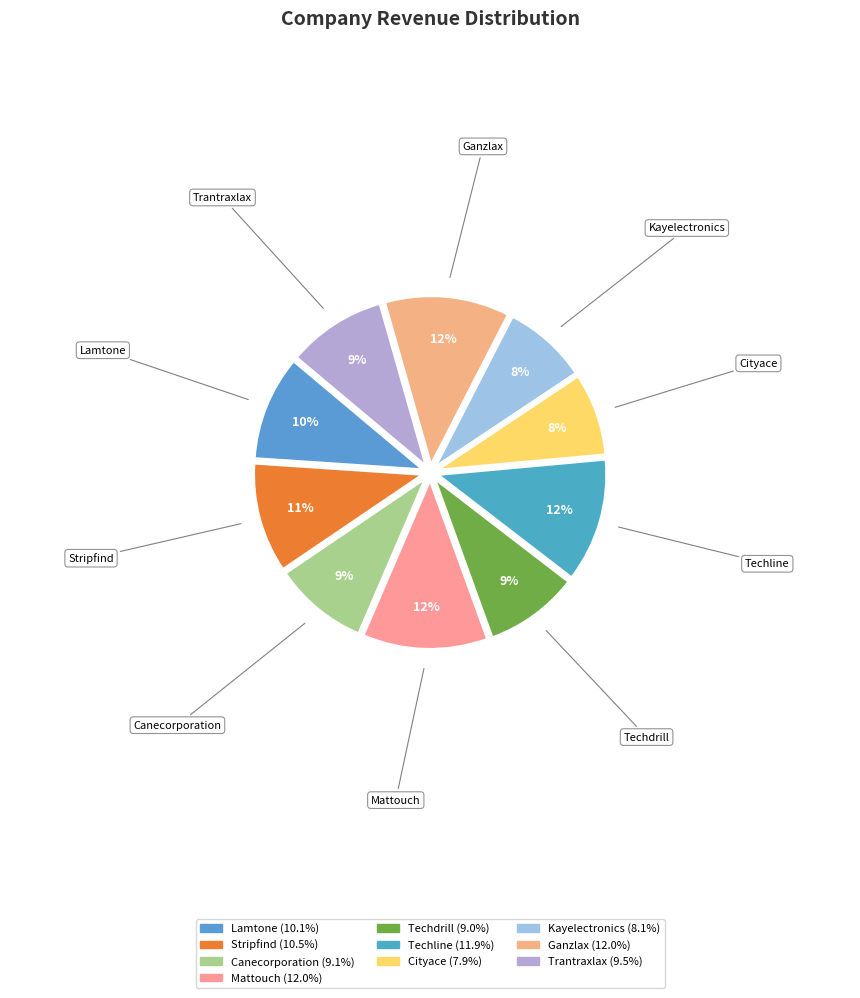

How many slices are in this pie chart?

10